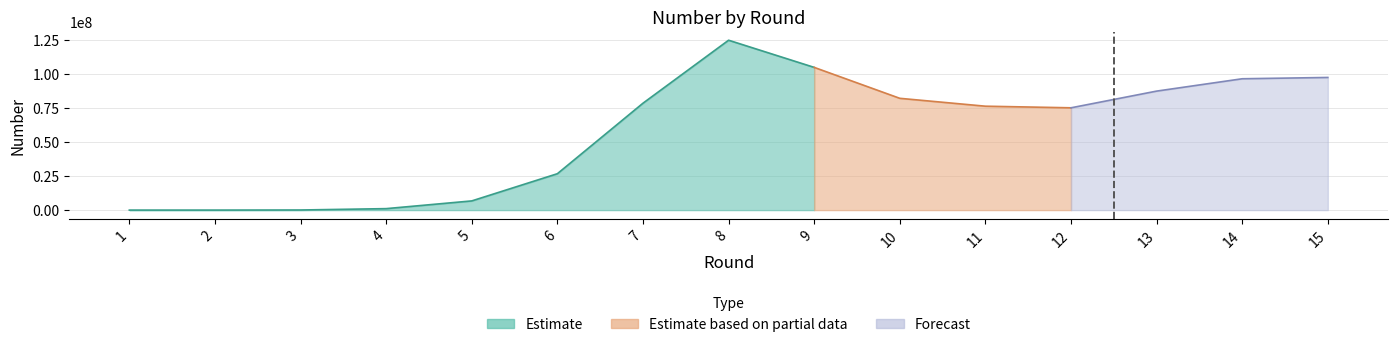

What is the value of the 15th point from the left?

97506034